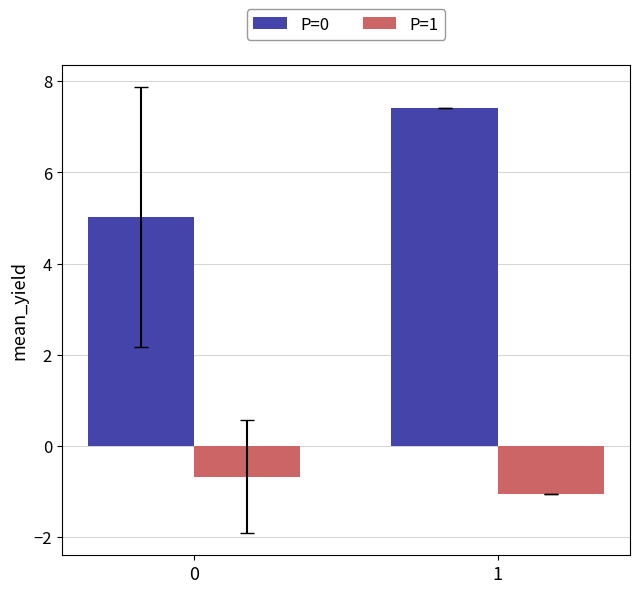

What is the total value across all series at 0?

4.3